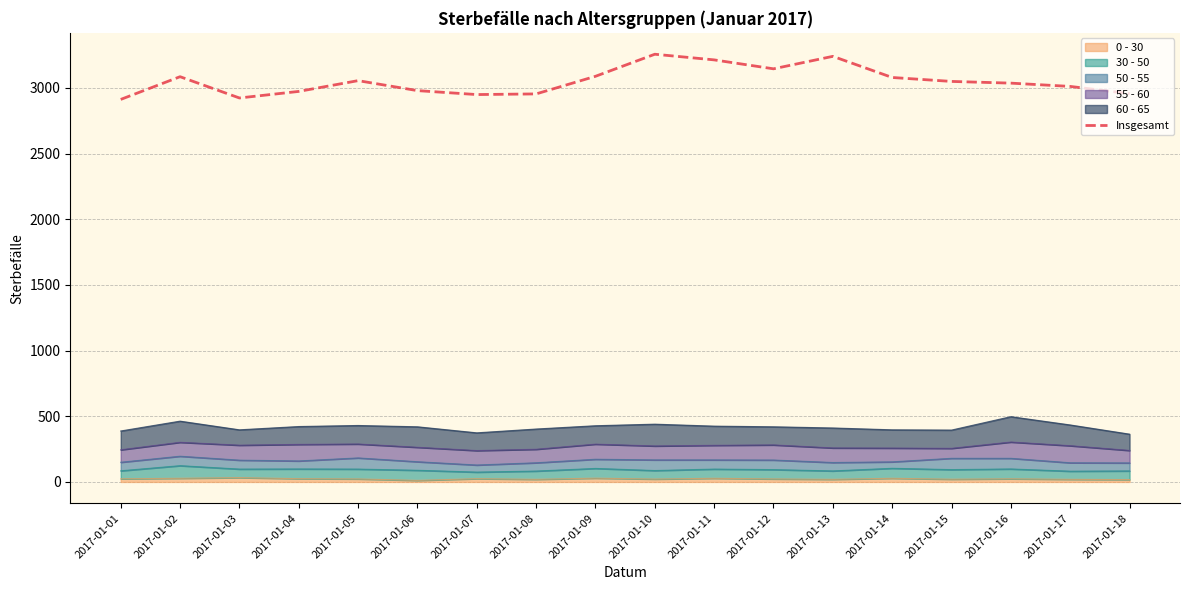

How many lines are shown in the chart?

1